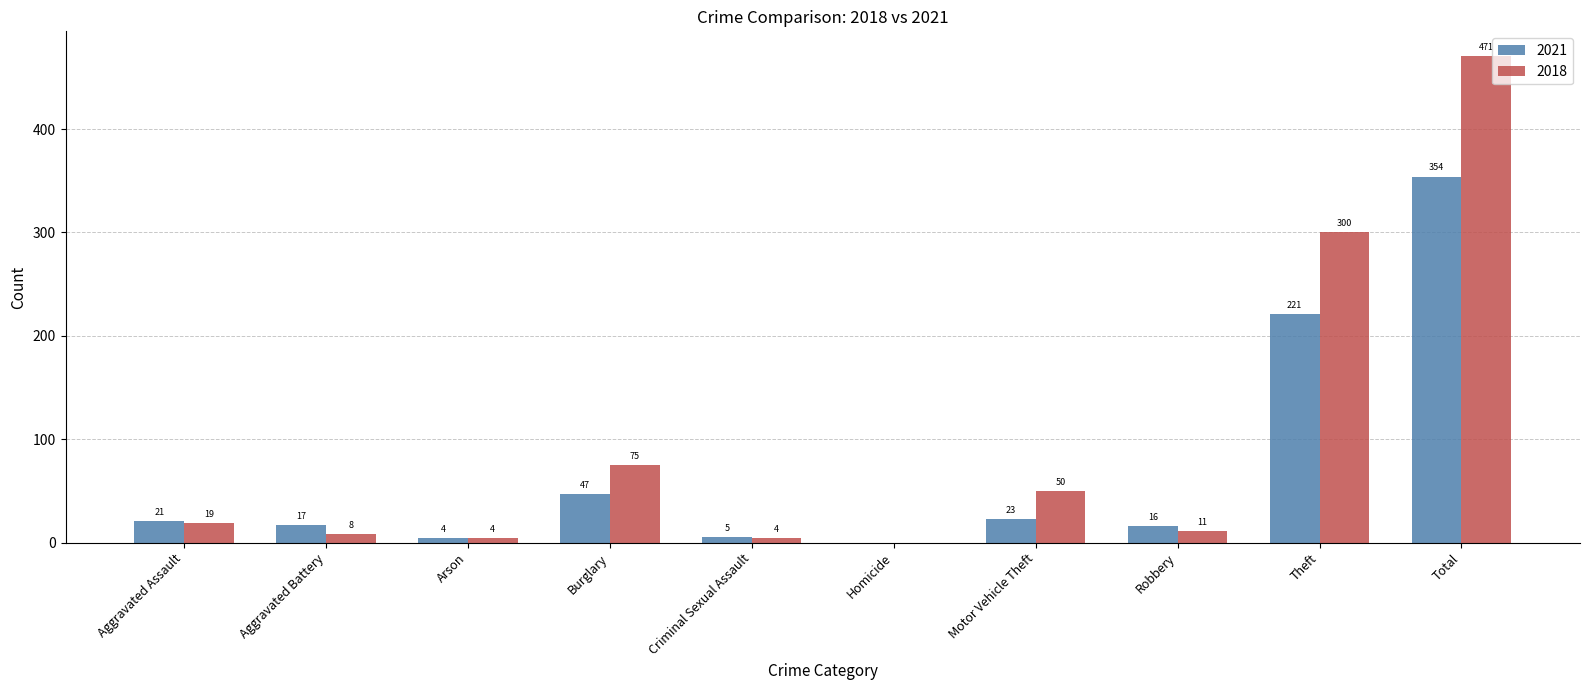

What is the sum of all 2021 values?

708